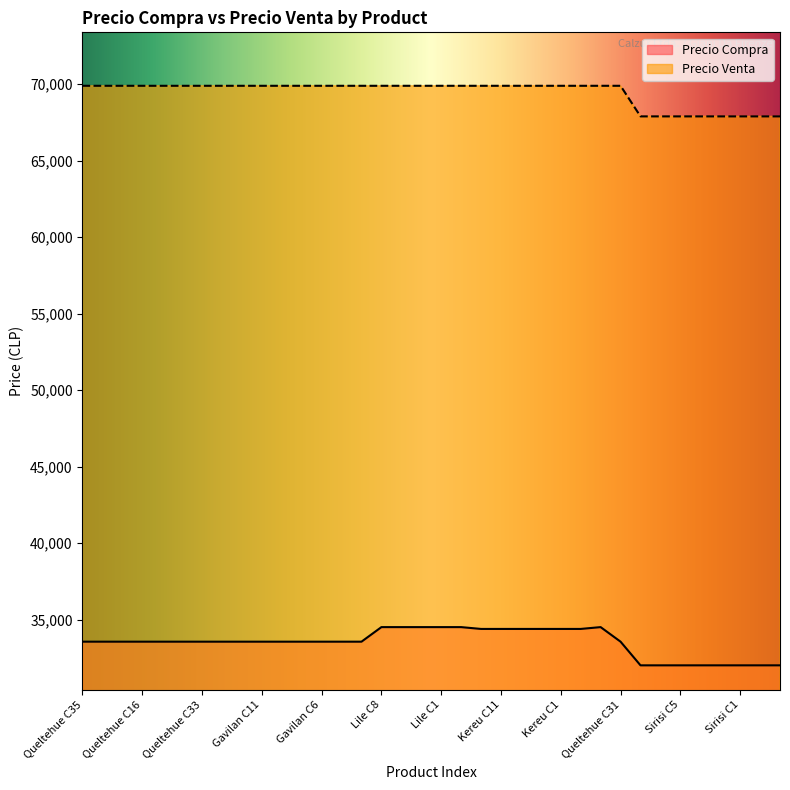

What is the difference between the maximum and minimum values in the Precio Compra series?

2499